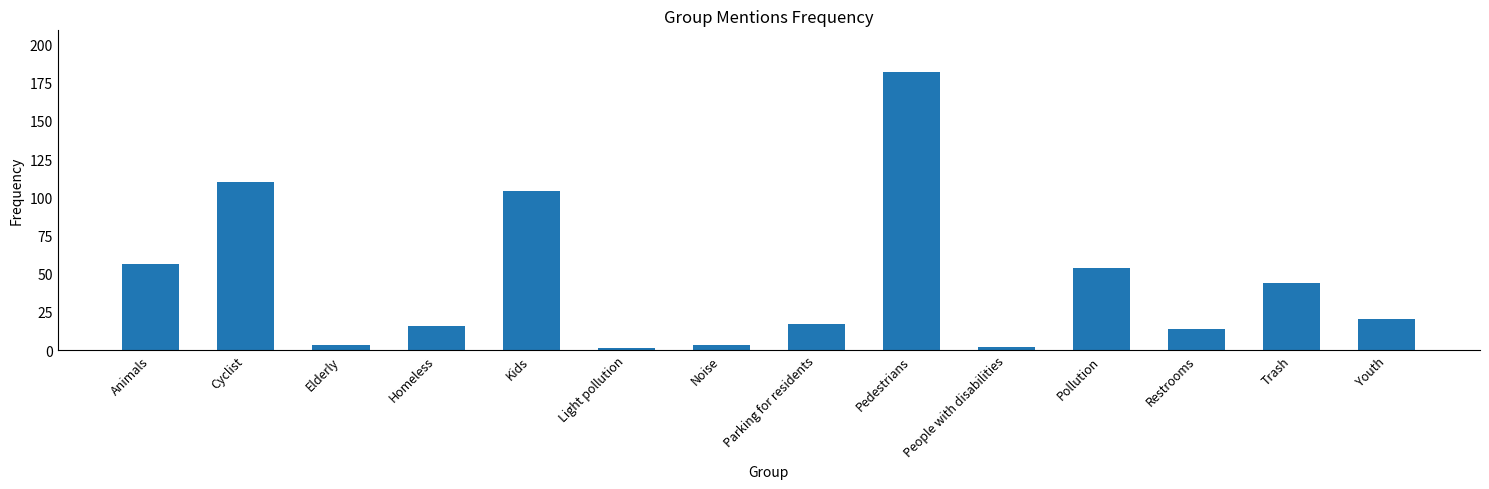

What is the difference between the maximum and minimum values?

181